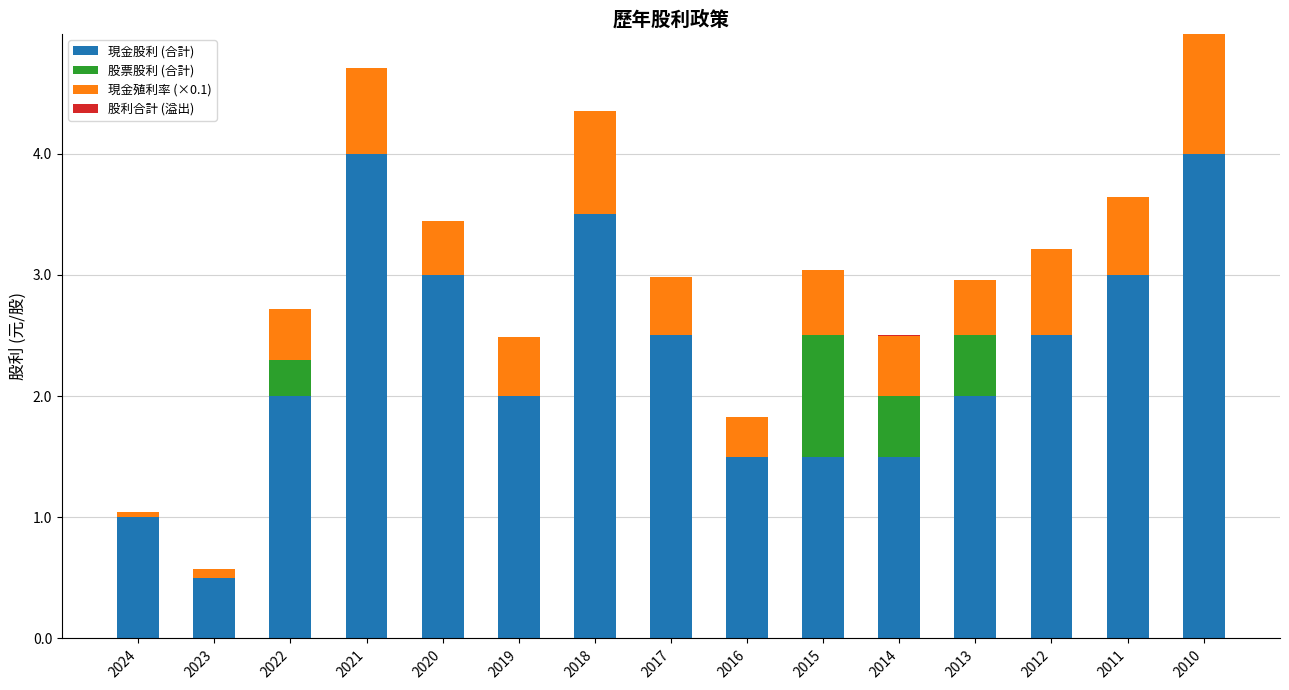

What is the total value across all series at 2011?

3.6